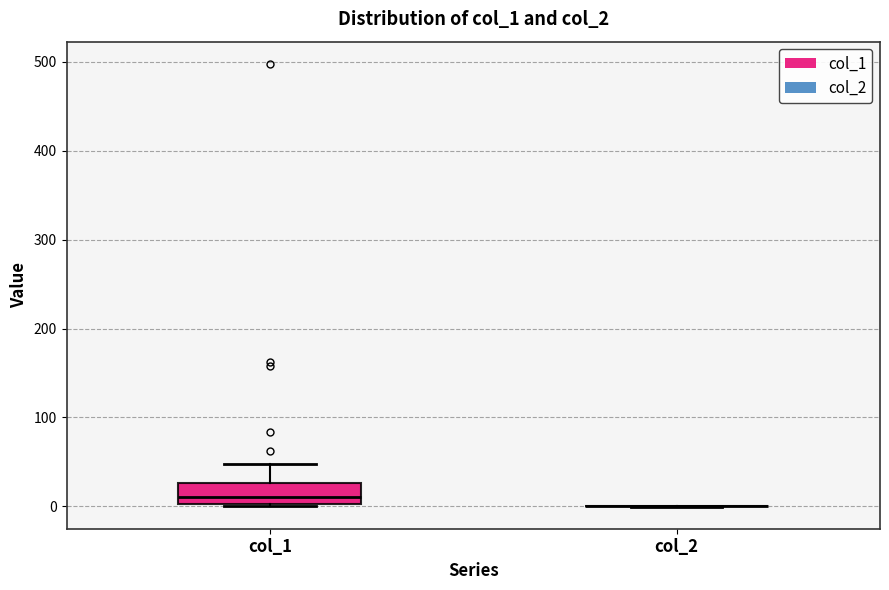

Comparing the boxes themselves (not the whiskers), which one is the tallest?

col_1